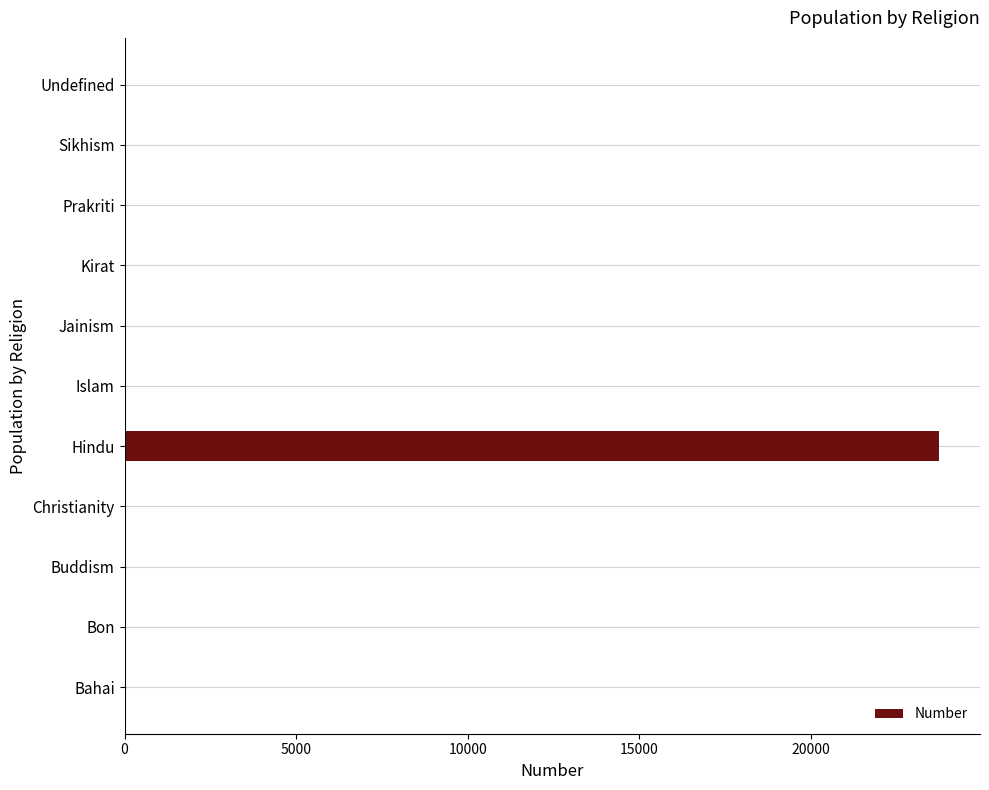

The chart shows a value of -9890 at Bon. True or false?

False